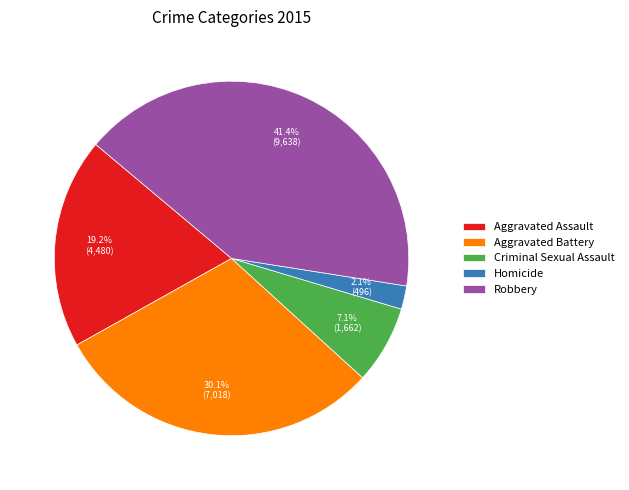

Does Homicide represent more than half of the total?

No